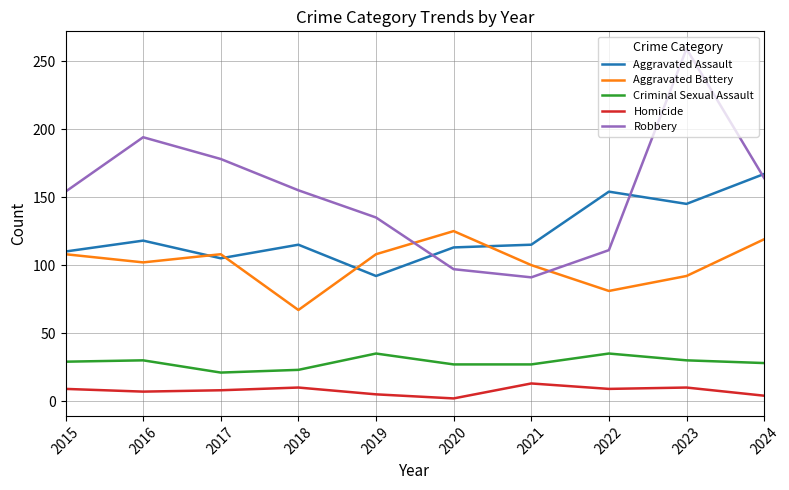

True or false: Robbery and Criminal Sexual Assault cross at least once.

False